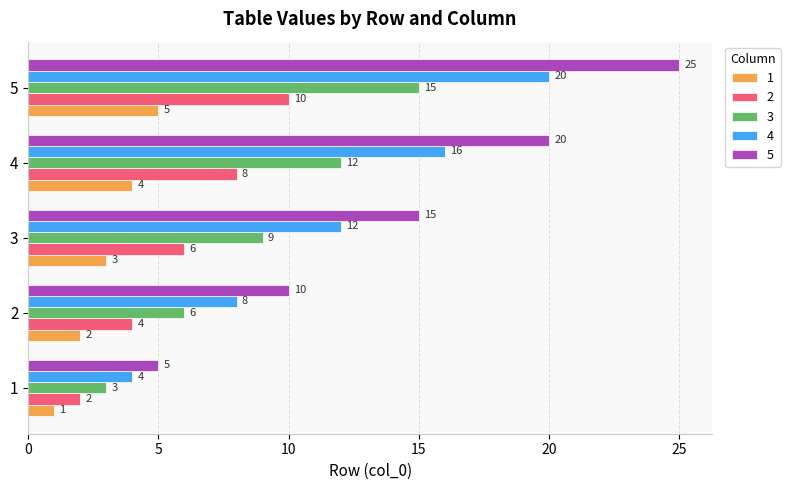

What is the difference between the 2 values at 4 and 3?

2